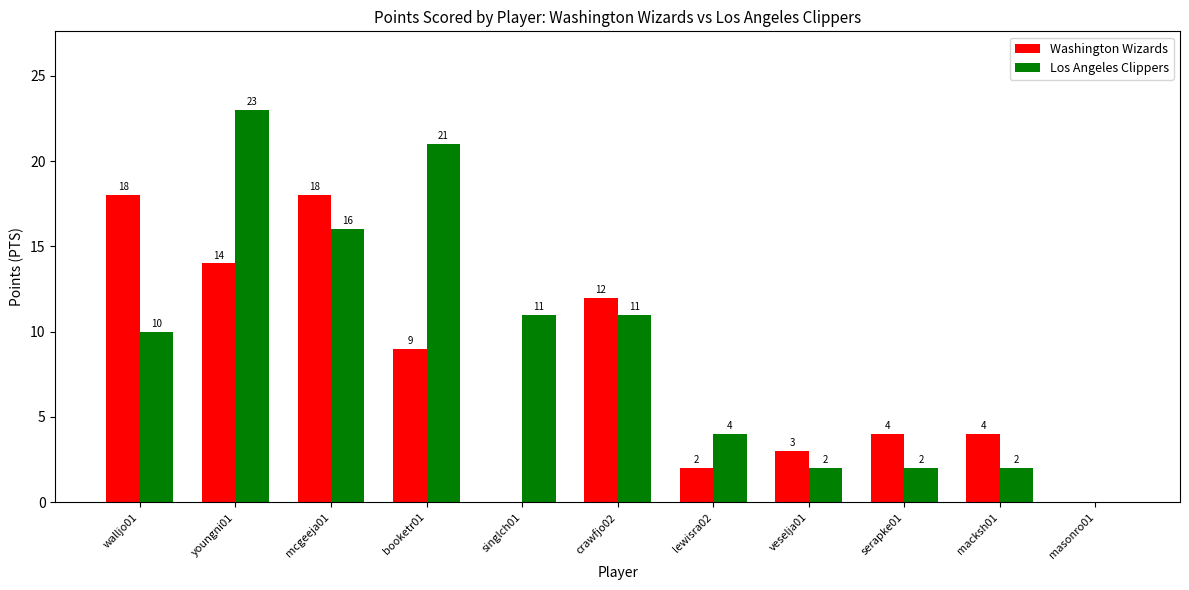

At which label is Washington Wizards closest to 9?

booketr01